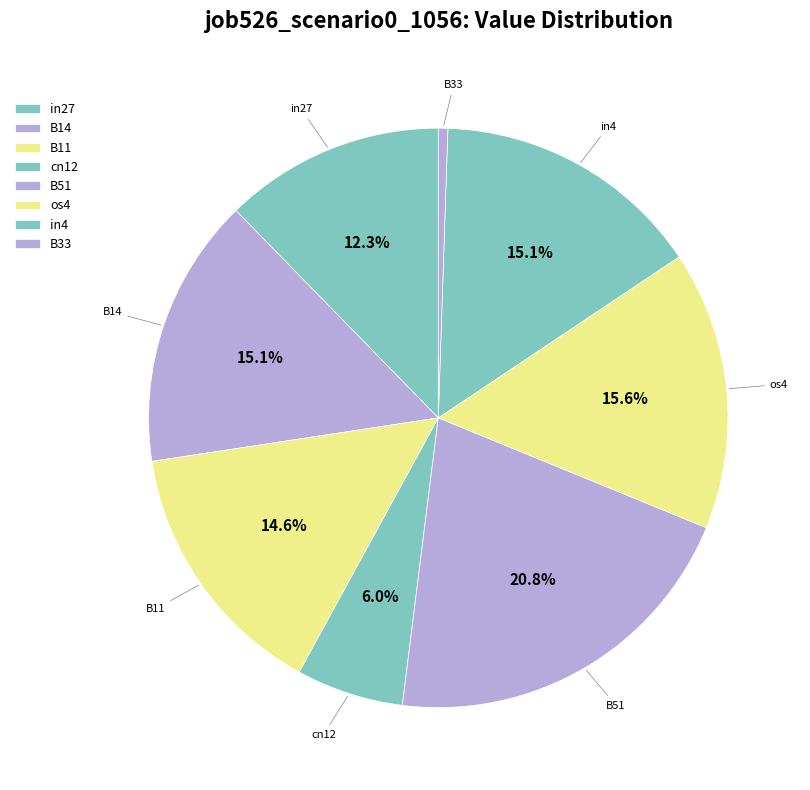

How many segments does this pie chart have?

8